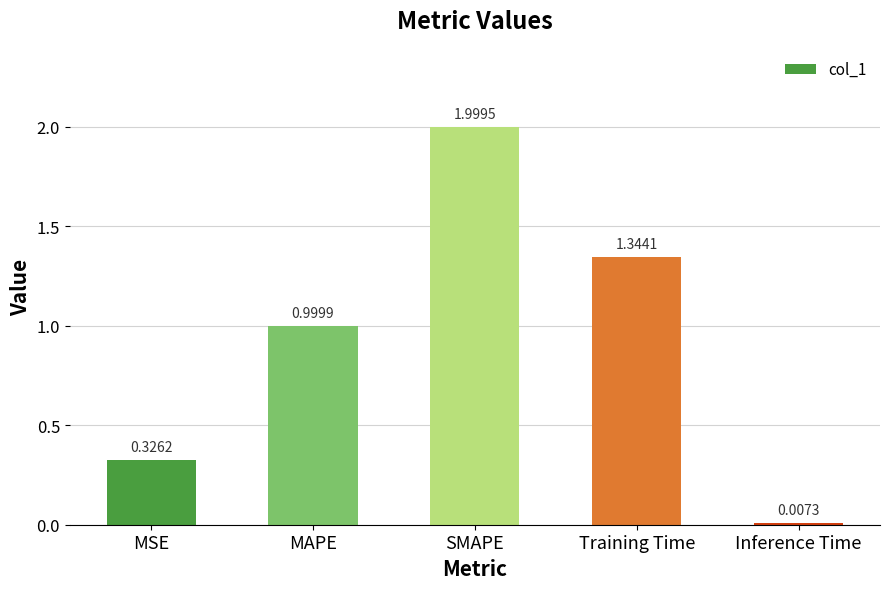

What is the label of the 3rd bar from the right?

SMAPE